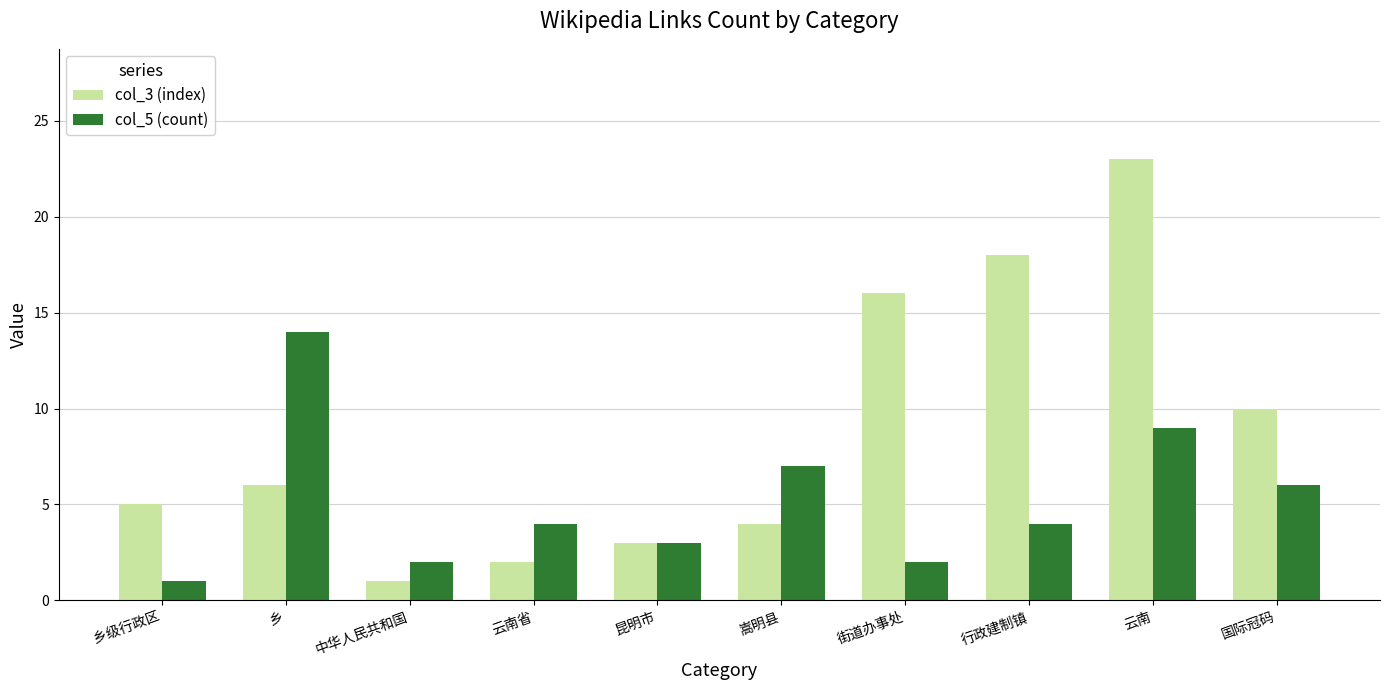

What is the maximum value shown in the chart?

23